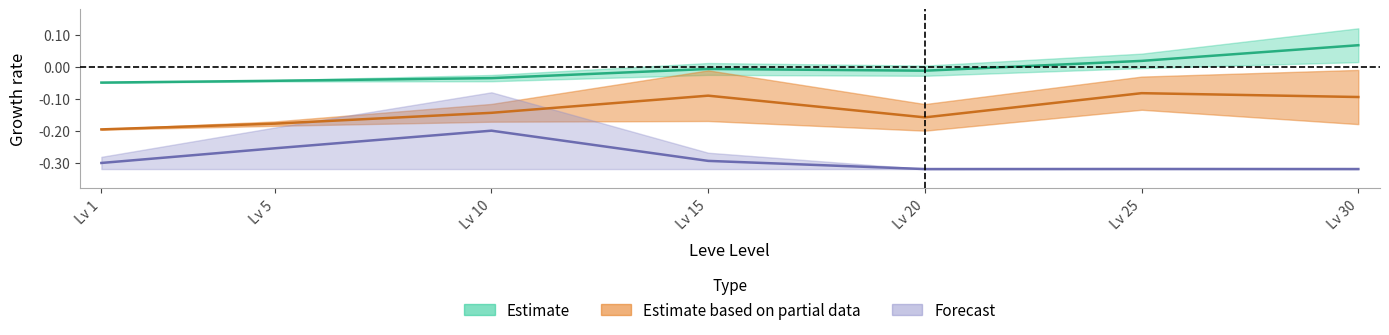

Where is the first local maximum for Leve Gil upper?

Lv 15